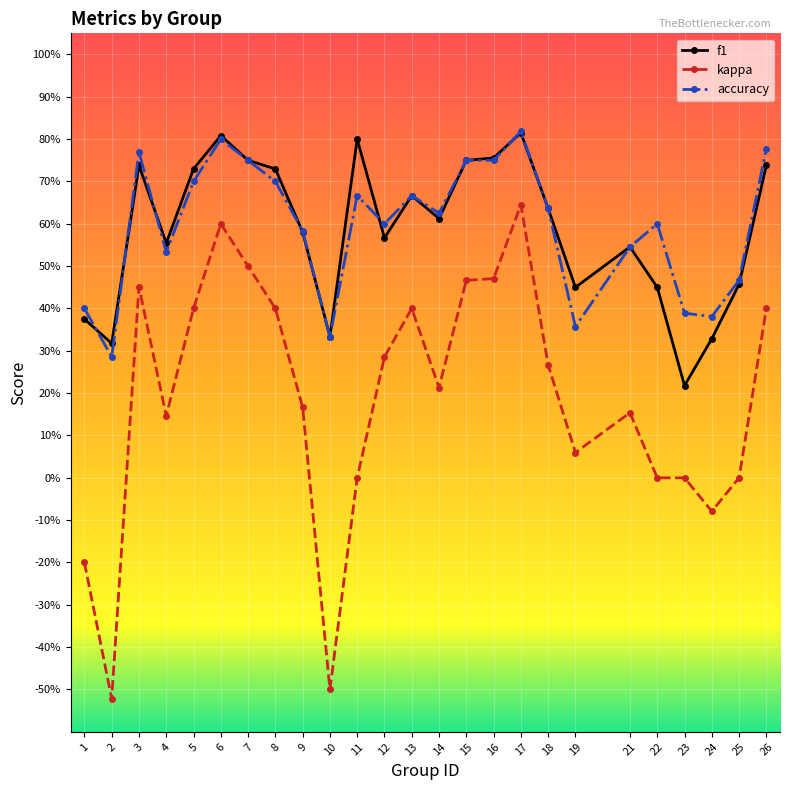

What is the total value across all series at 9?

1.3